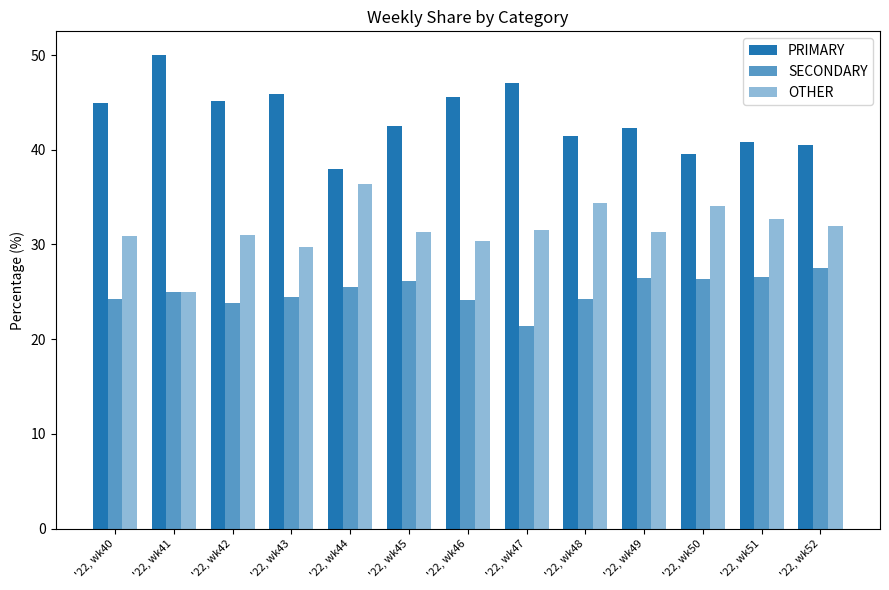

List the labels in order of PRIMARY value, largest first.

'22, wk41, '22, wk47, '22, wk43, '22, wk46, '22, wk42, '22, wk40, '22, wk45, '22, wk49, '22, wk48, '22, wk51, '22, wk52, '22, wk50, '22, wk44